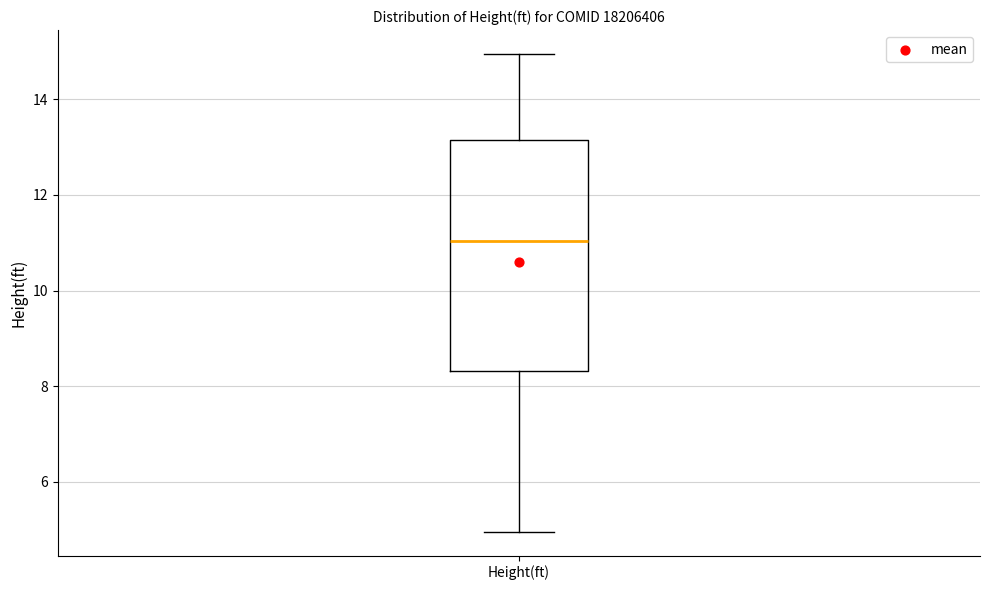

Where does the median line of the box for Height(ft) sit on the y-axis? The values are not printed on the chart, so give them approximately, as read against the axis.

11.0